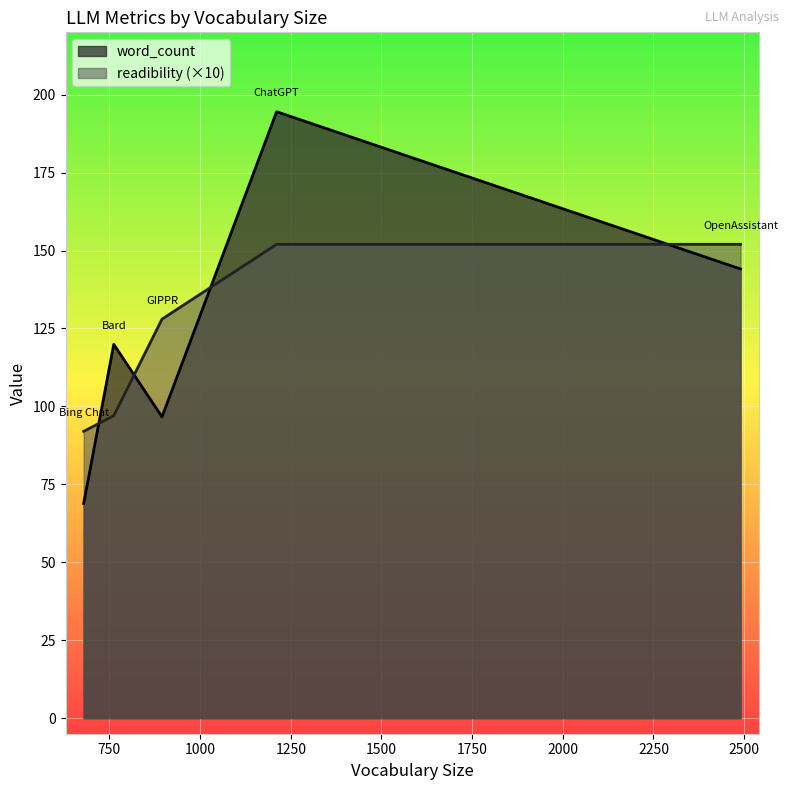

List the labels in order of readibility value, smallest first.

679, 762, 895, 1211, 2490